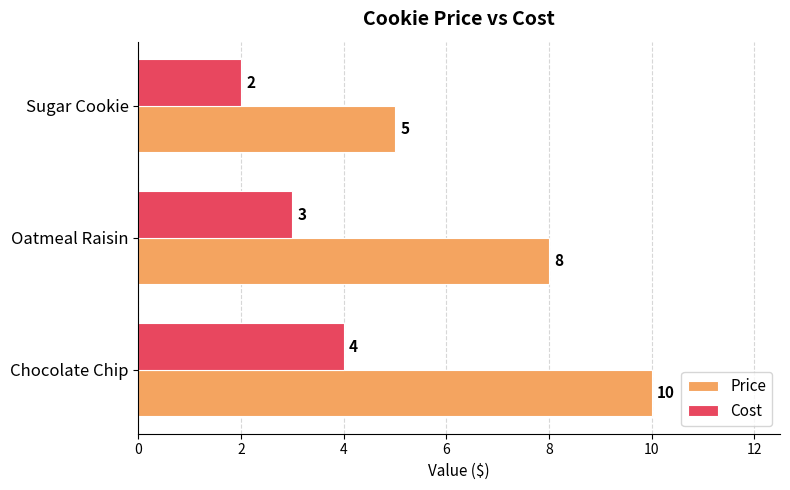

What are all the series names shown in the legend?

Price, Cost